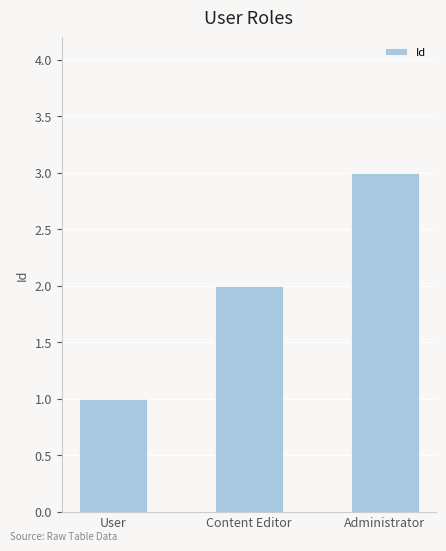

Rank the categories by value from highest to lowest.

Administrator, Content Editor, User